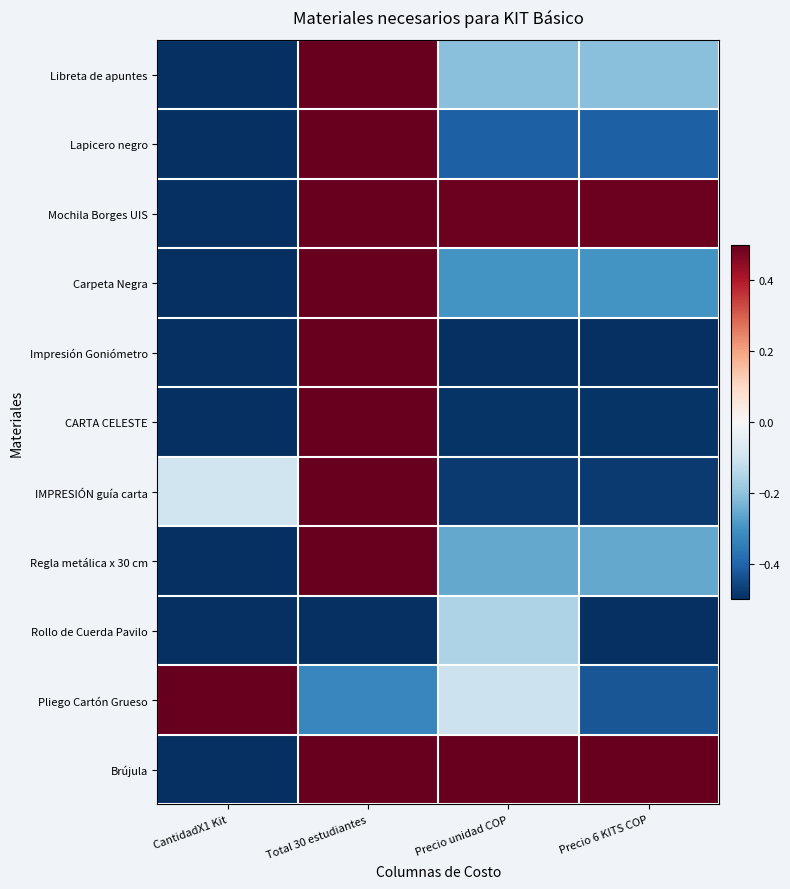

Reading right to left, what are all the values shown in this chart?

Libreta de apuntes: Precio 6 KITS COP=-0.2	Precio unidad COP=-0.2	Total 30 estudiantes=0.5	CantidadX1 Kit=-0.5
Lapicero negro: Precio 6 KITS COP=-0.4	Precio unidad COP=-0.4	Total 30 estudiantes=0.5	CantidadX1 Kit=-0.5
Mochila Borges UIS: Precio 6 KITS COP=0.5	Precio unidad COP=0.5	Total 30 estudiantes=0.5	CantidadX1 Kit=-0.5
Carpeta Negra: Precio 6 KITS COP=-0.3	Precio unidad COP=-0.3	Total 30 estudiantes=0.5	CantidadX1 Kit=-0.5
Impresión Goniómetro: Precio 6 KITS COP=-0.5	Precio unidad COP=-0.5	Total 30 estudiantes=0.5	CantidadX1 Kit=-0.5
CARTA CELESTE: Precio 6 KITS COP=-0.5	Precio unidad COP=-0.5	Total 30 estudiantes=0.5	CantidadX1 Kit=-0.5
IMPRESIÓN guía carta: Precio 6 KITS COP=-0.5	Precio unidad COP=-0.5	Total 30 estudiantes=0.5	CantidadX1 Kit=-0.1
Regla metálica x 30 cm: Precio 6 KITS COP=-0.3	Precio unidad COP=-0.3	Total 30 estudiantes=0.5	CantidadX1 Kit=-0.5
Rollo de Cuerda Pavilo: Precio 6 KITS COP=-0.5	Precio unidad COP=-0.2	Total 30 estudiantes=-0.5	CantidadX1 Kit=-0.5
Pliego Cartón Grueso: Precio 6 KITS COP=-0.4	Precio unidad COP=-0.1	Total 30 estudiantes=-0.3	CantidadX1 Kit=0.5
Brújula: Precio 6 KITS COP=0.5	Precio unidad COP=0.5	Total 30 estudiantes=0.5	CantidadX1 Kit=-0.5